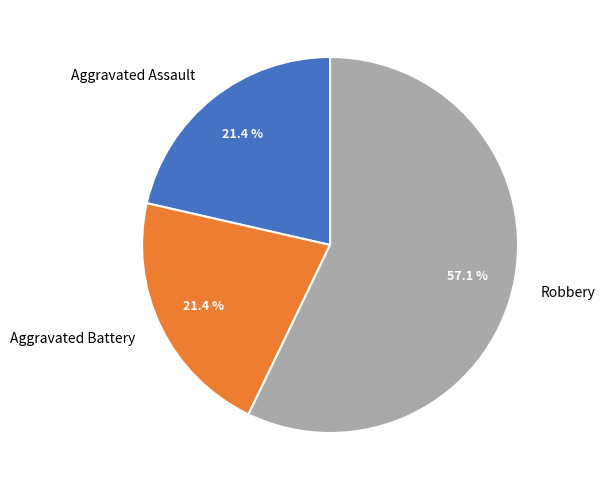

To the nearest percent, what portion does Robbery represent?

57%